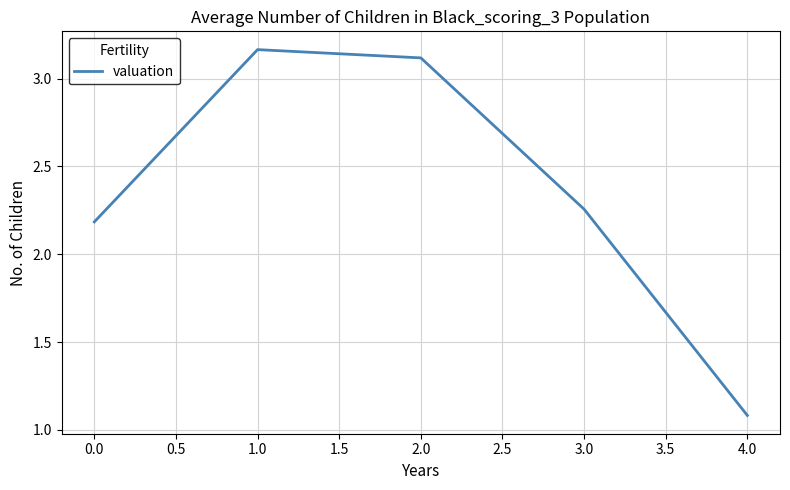

At which category does the chart reach its minimum across all series?

4.0